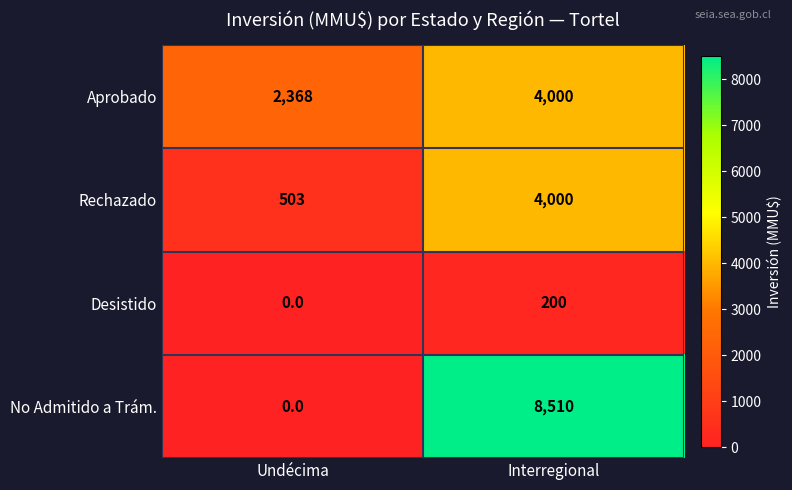

What value does the Rechazado series have at Undécima?

503